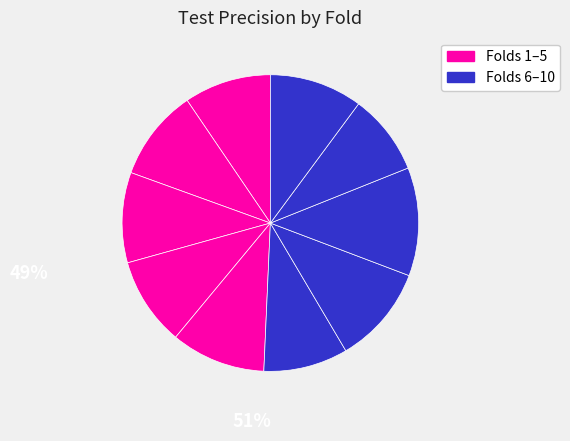

How many segments does this pie chart have?

10